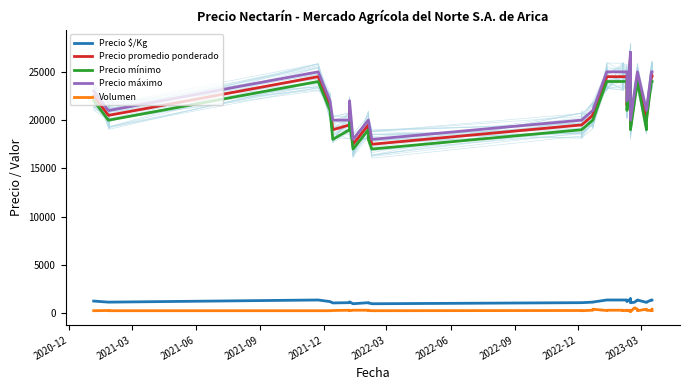

True or false: Volumen has more than 1 interior local peaks.

True